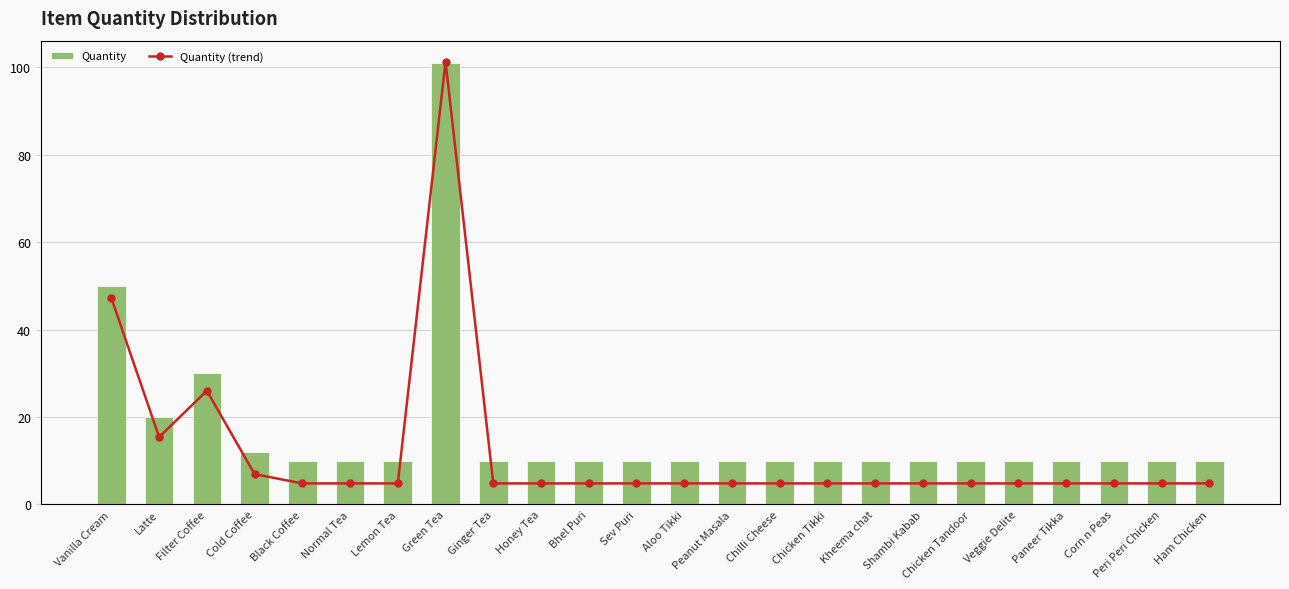

What is the minimum value for Quantity?

10